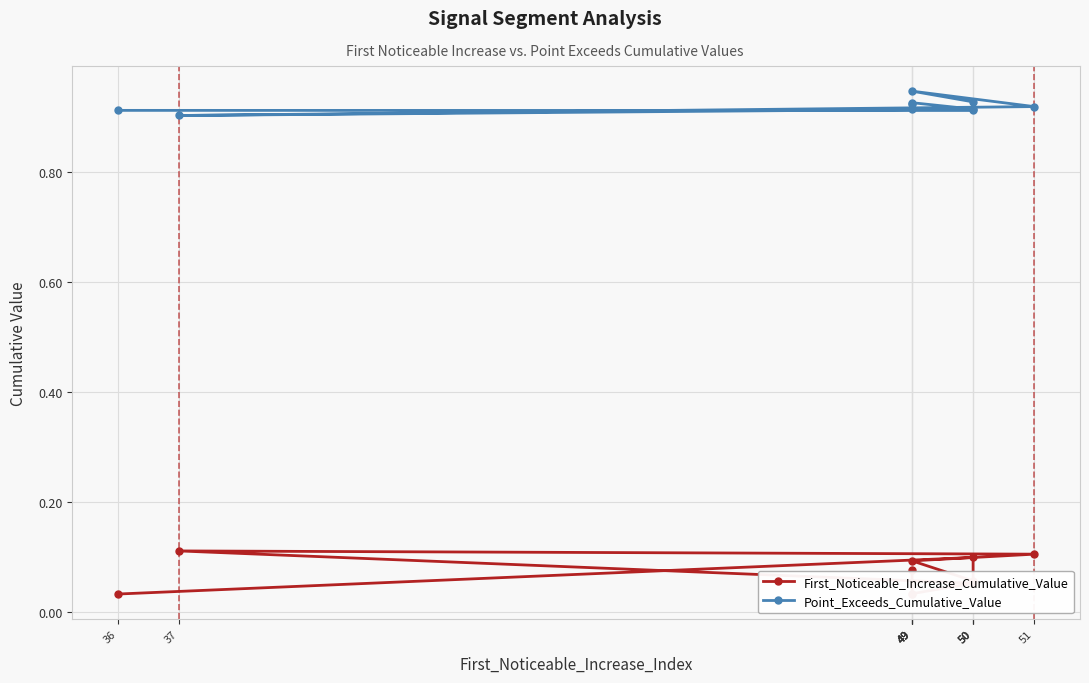

What is the difference between the highest and lowest values at 50?

0.8